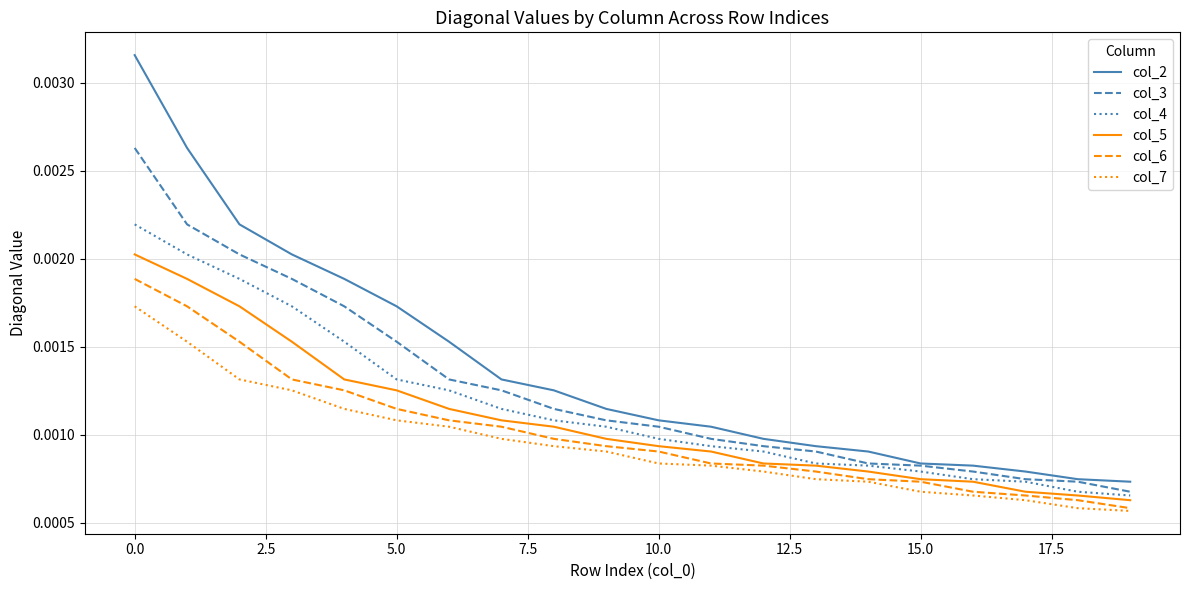

True or false: col_2 and col_4 cross at least once.

False